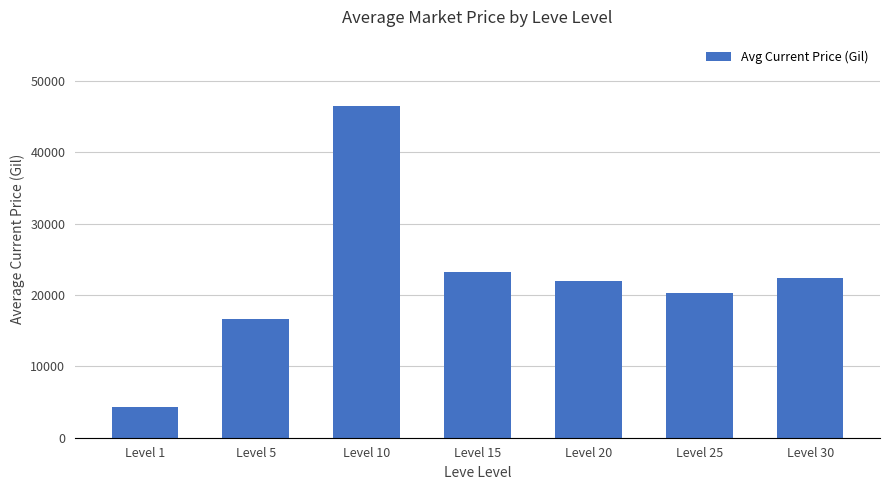

What is the value of the 5th bar from the left?

22039.5